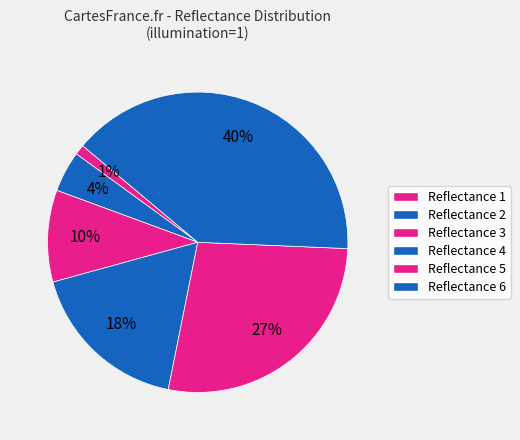

To the nearest percent, what is the average slice percentage?

17%